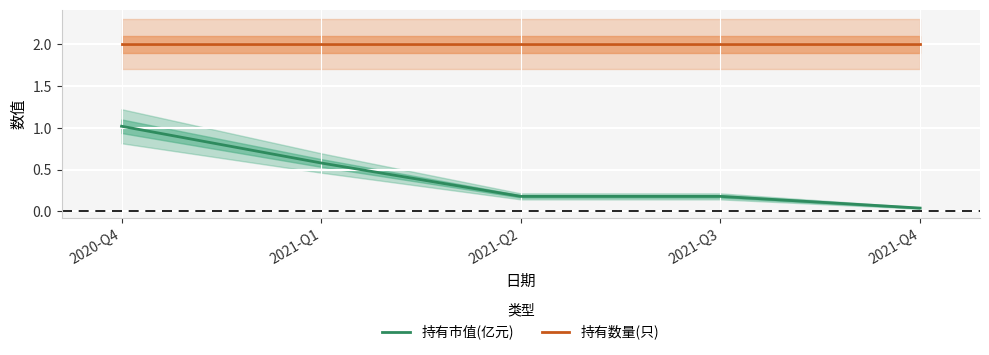

At which label does 持有市值(亿元) reach its peak?

2020-Q4